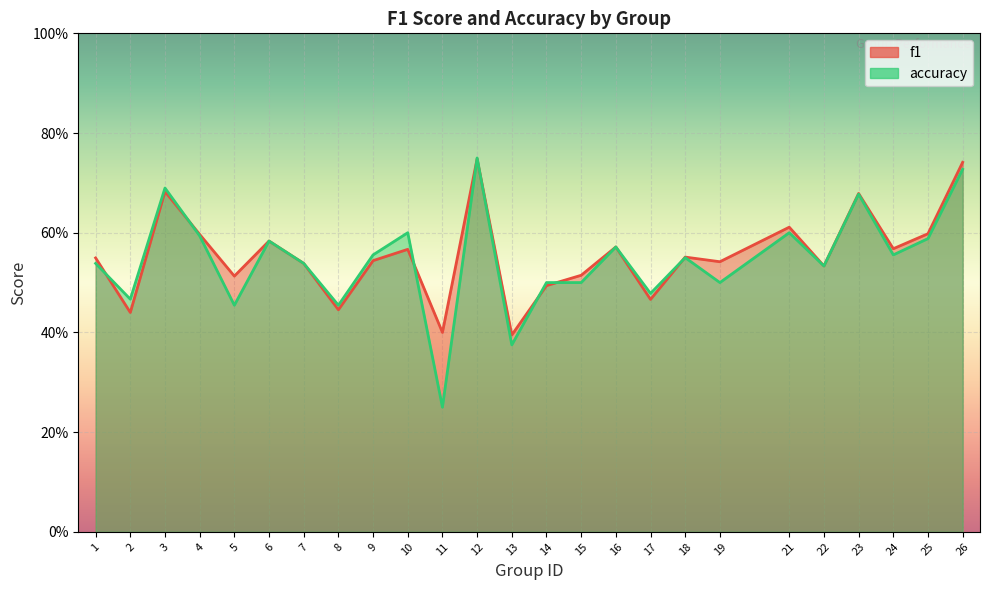

Rank the series by their maximum value, from lowest to highest.

f1, accuracy